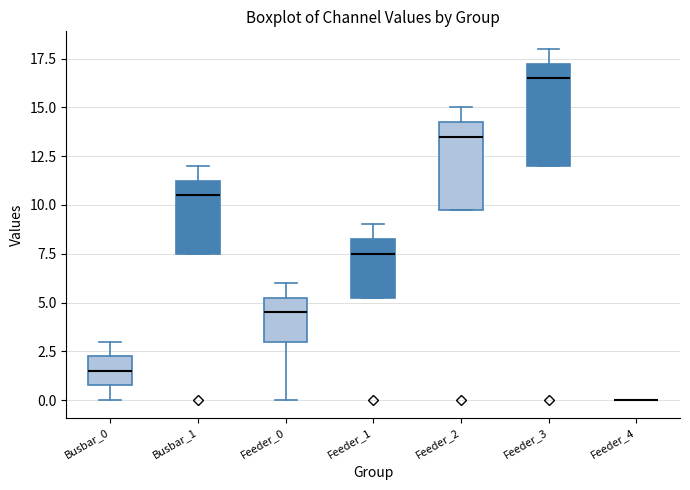

Where is the lower edge of the box for Feeder_1 on the y-axis? The values are not printed on the chart, so give them approximately, as read against the axis.

5.5